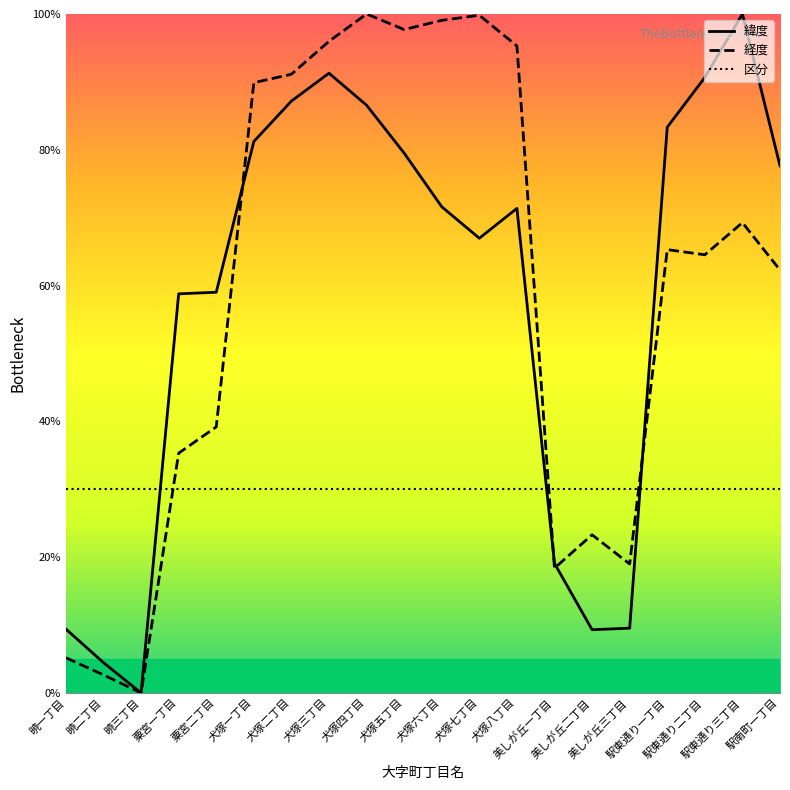

In 緯度, how many points are higher than both neighbors (excluding endpoints)?

3